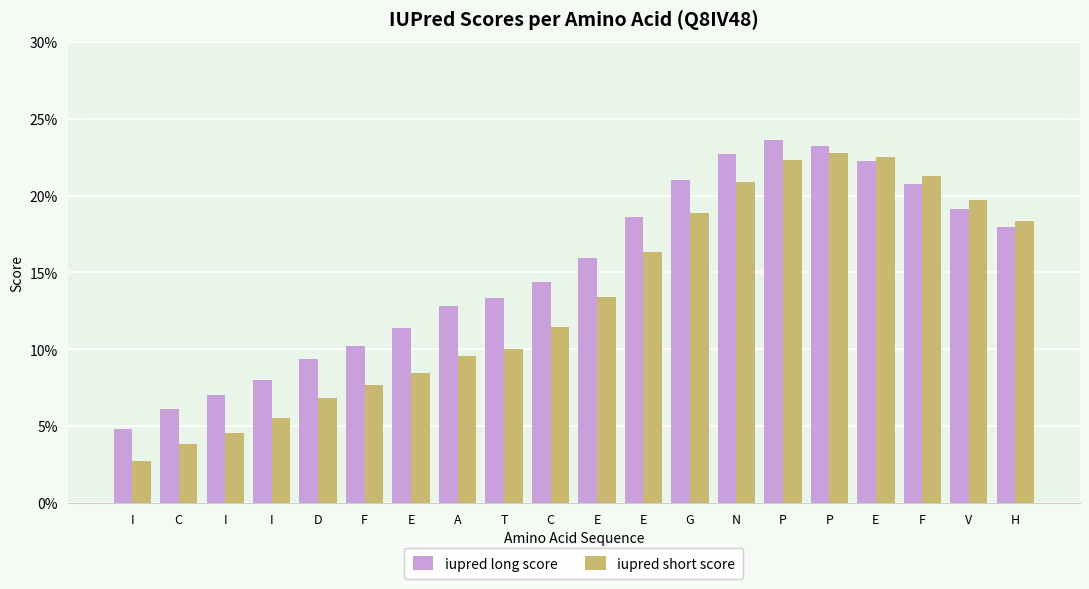

What are all the series names shown in the legend?

iupred long score, iupred short score